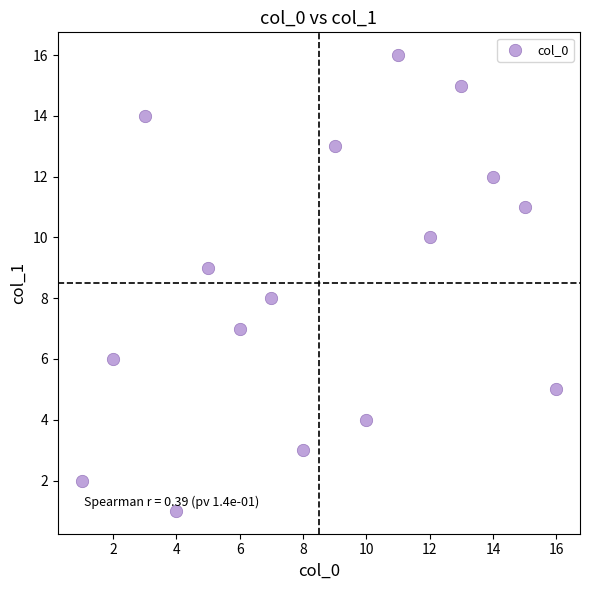

What is the range of Y values (max minus min)?

15